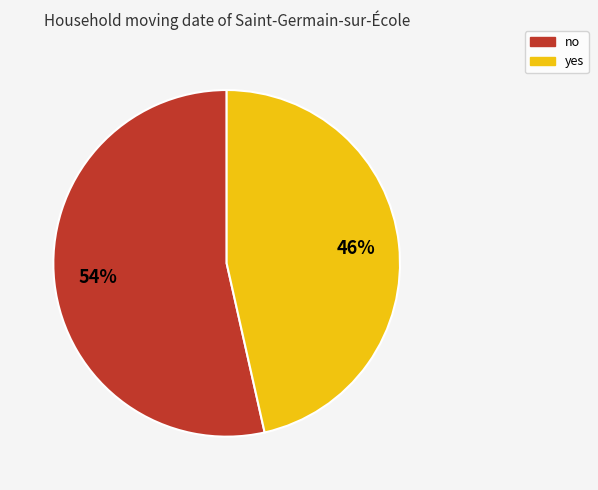

Which slice is the largest?

no